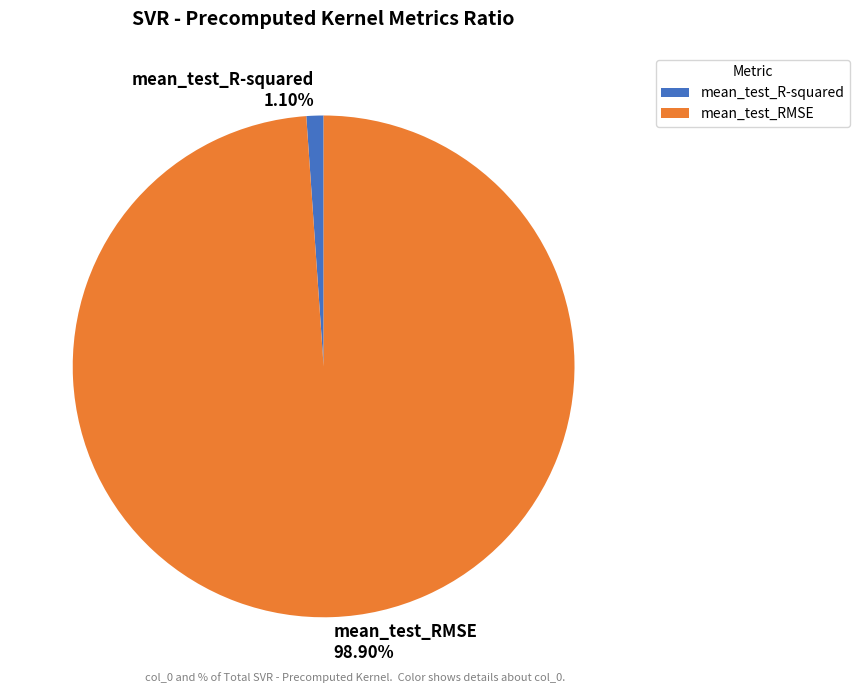

To the nearest percent, what is the difference between the largest and smallest slice percentages?

98%